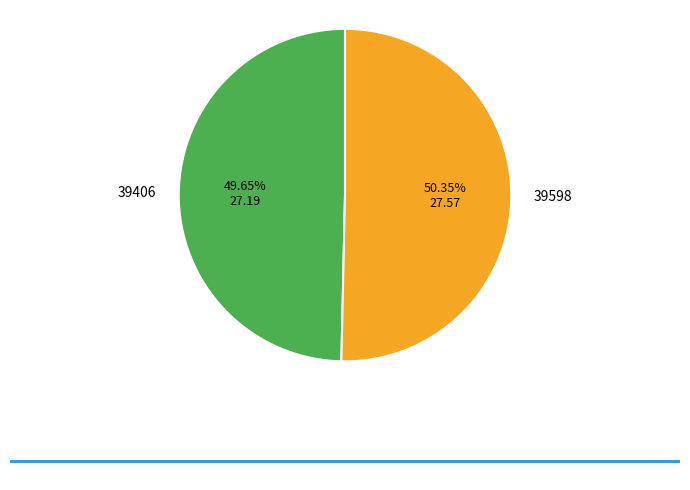

Does any single category account for the majority?

Yes